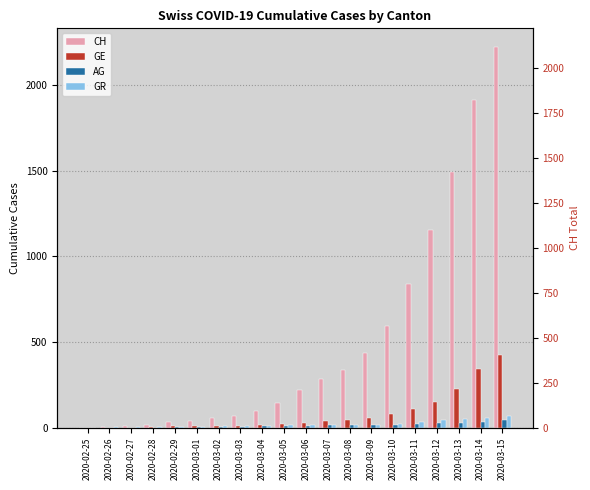

Read the GE value at 2020-03-05, to the nearest 5.

20